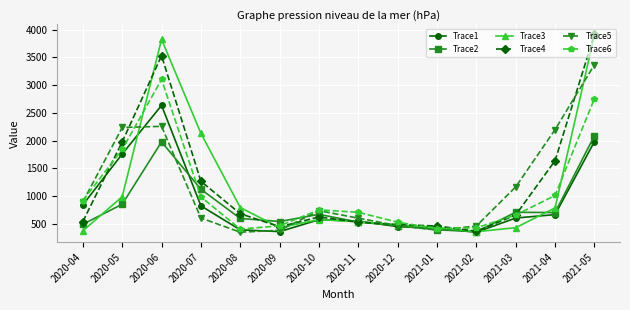

What is the label of the 5th point from the right?

2021-01